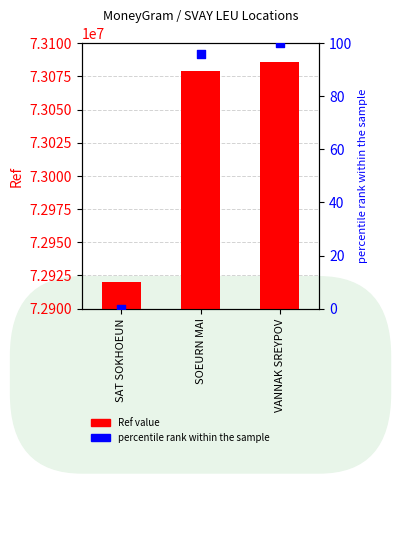

Is the value of percentile rank within the sample at VANNAK SREYPOV greater than the value of Ref value at VANNAK SREYPOV?

No